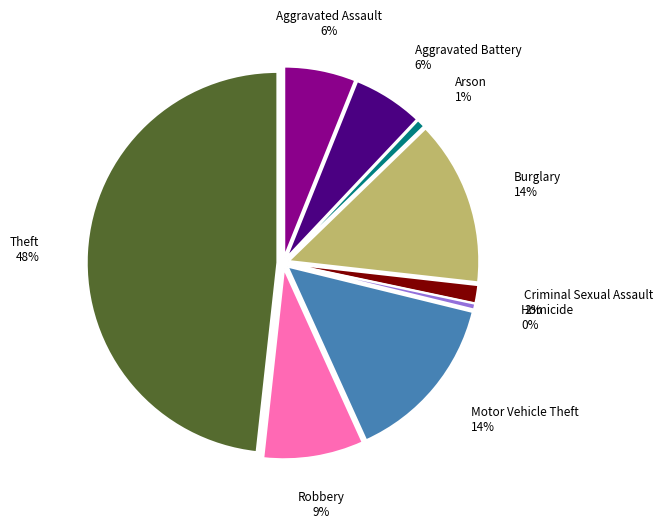

Is it true that Criminal Sexual Assault is 2% of the pie?

True